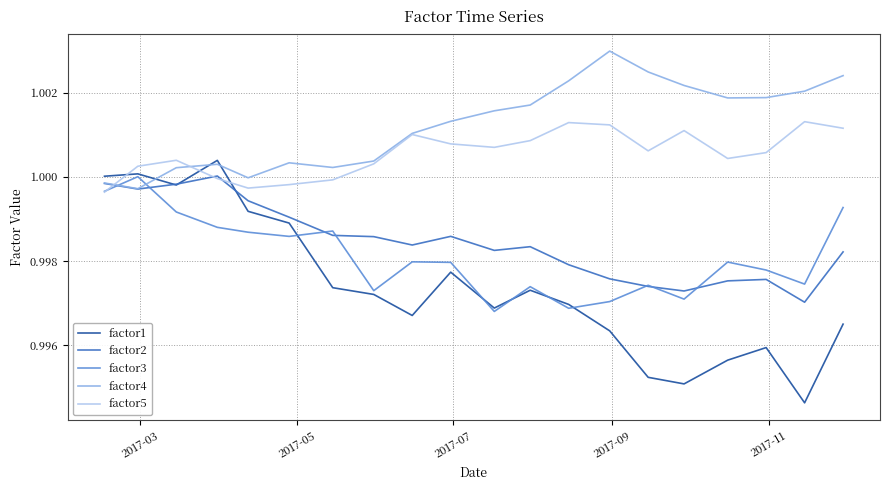

After their last crossing, which series has the higher values: factor3 or factor4?

factor4